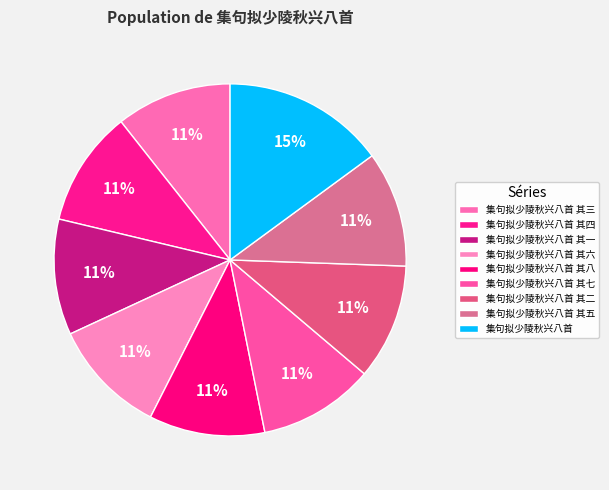

What is the change in value from 集句拟少陵秋兴八首 其八 to 集句拟少陵秋兴八首 其五?

-3